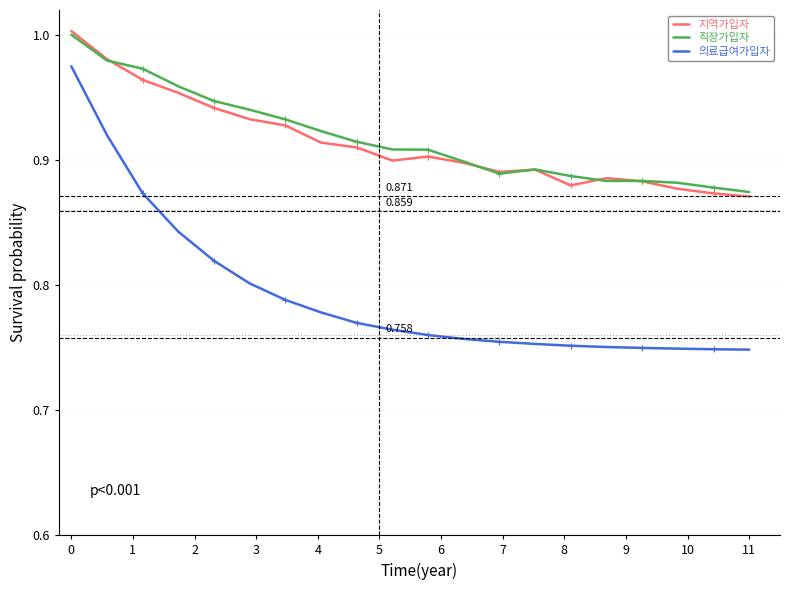

At how many categories does at least one series exceed 0?

20